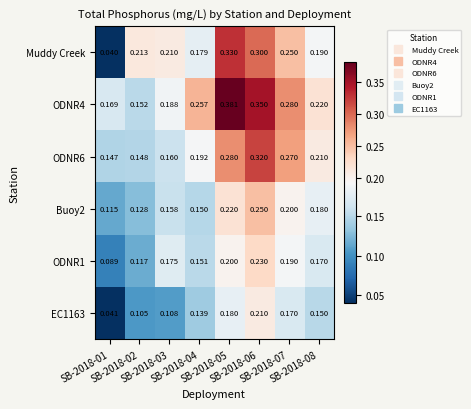

Which series has the widest spread of values?

Muddy Creek